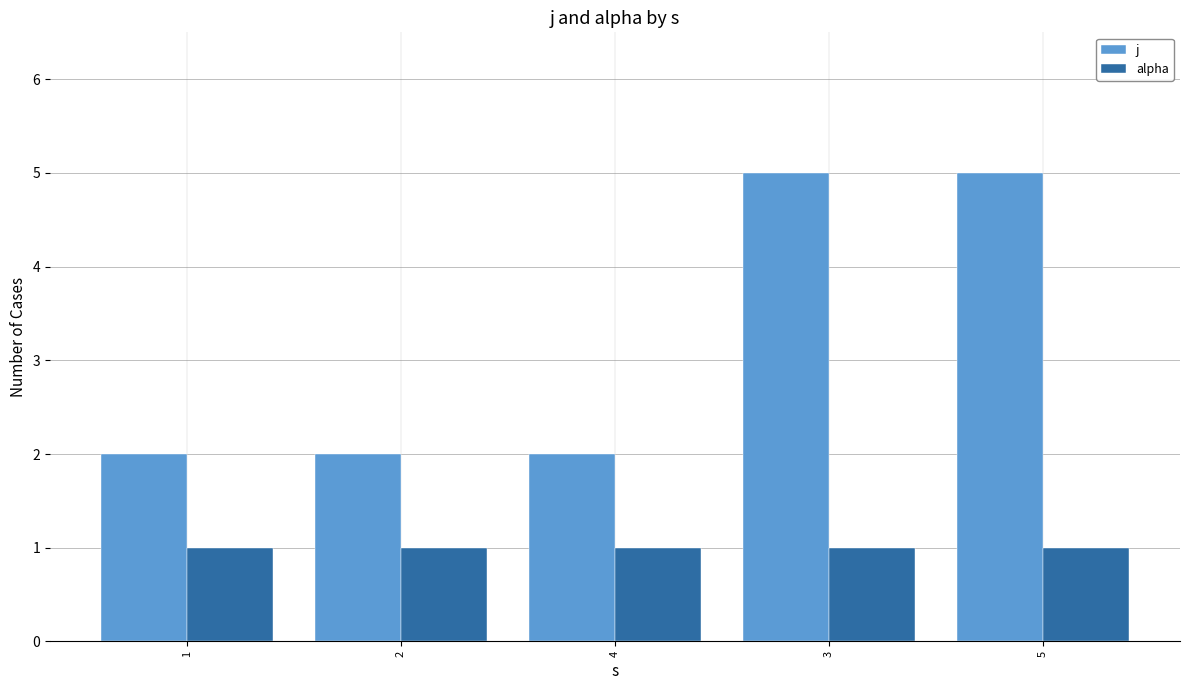

What is the total value across all series at 4?

3